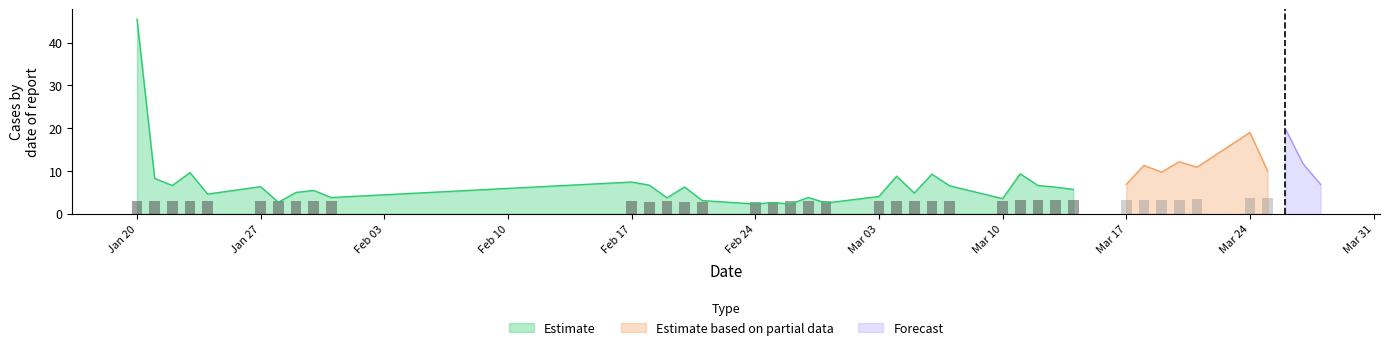

What is the minimum value for Estimate?

2.3